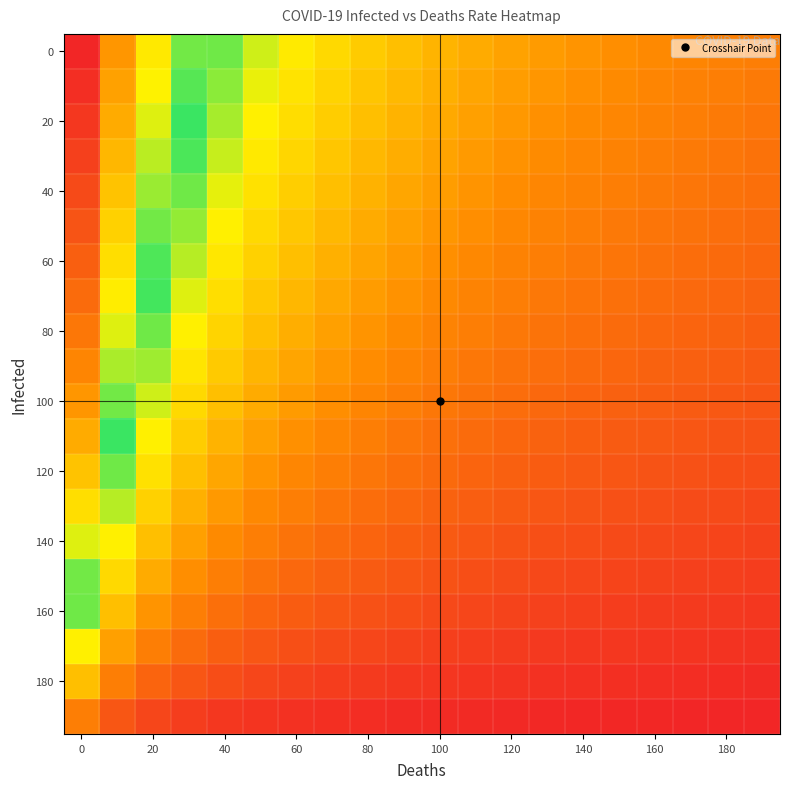

At which category does the chart reach its minimum across all series?

19